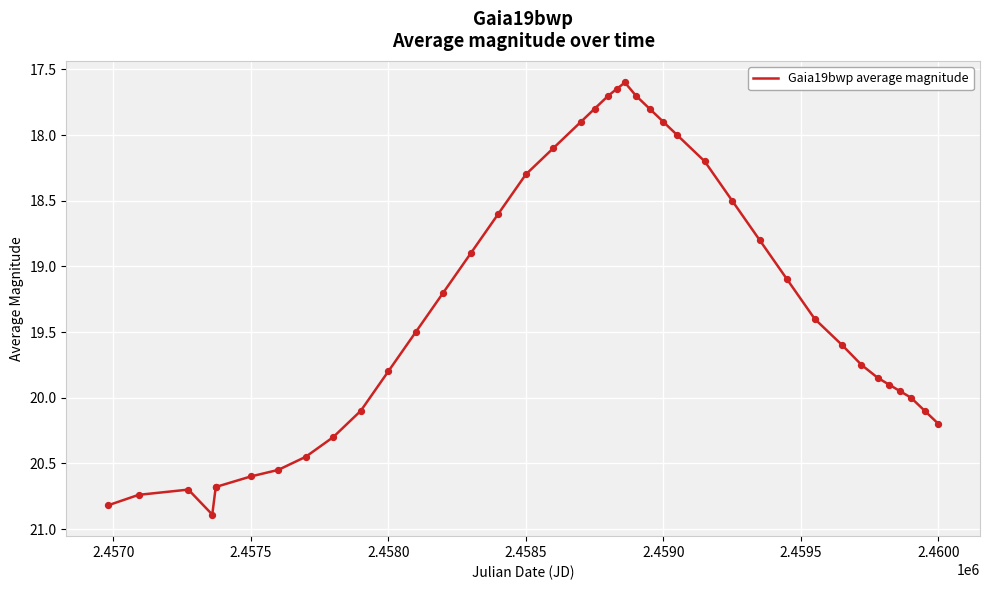

What is the maximum value shown in the chart?

20.9